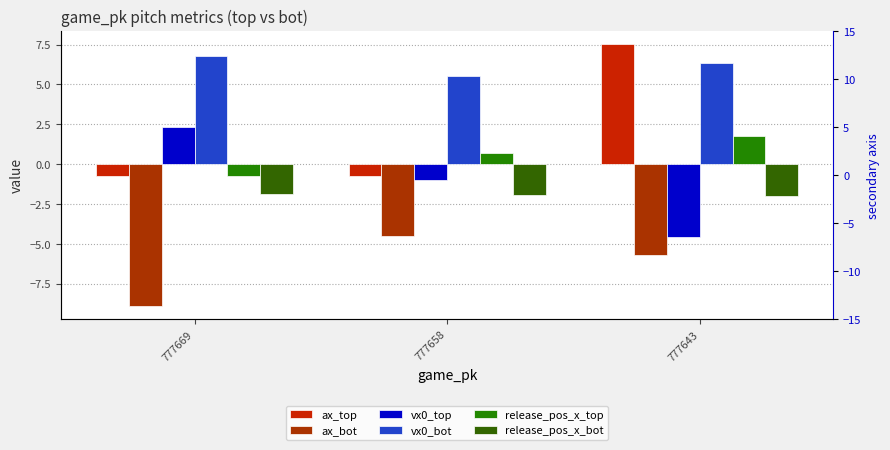

What is the sum of the ax_bot values at 777658 and 777643?

-10.2